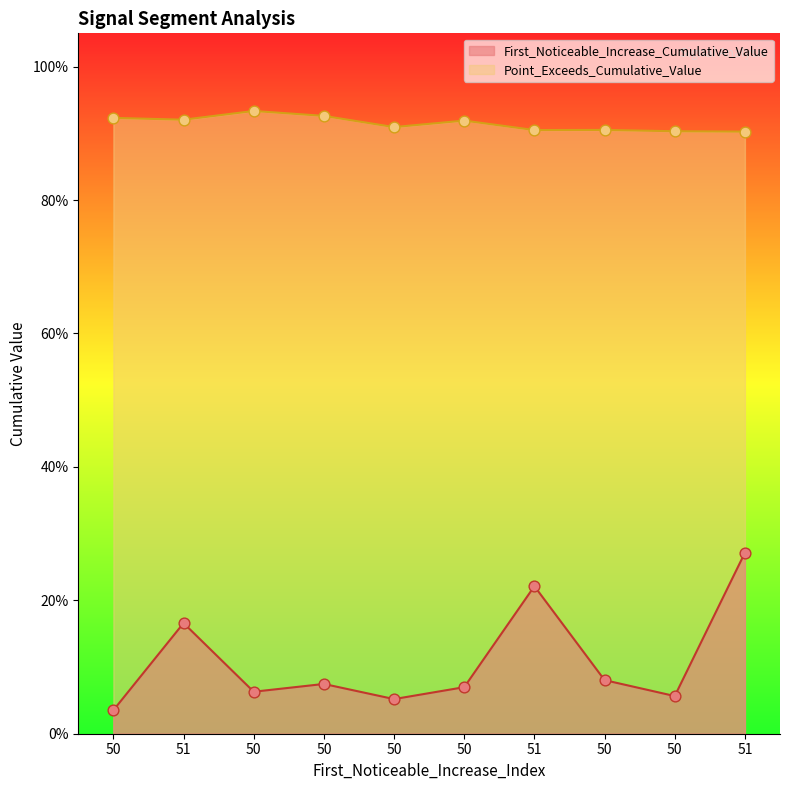

Which series contains the highest Y value?

Point_Exceeds_Cumulative_Value